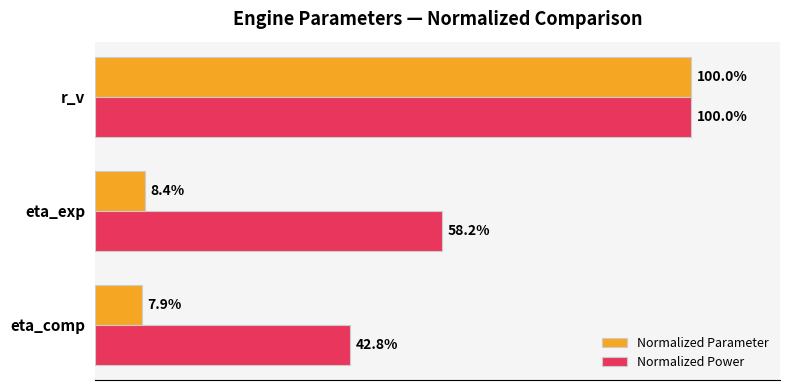

At which category is the sum across all series the highest?

r_v